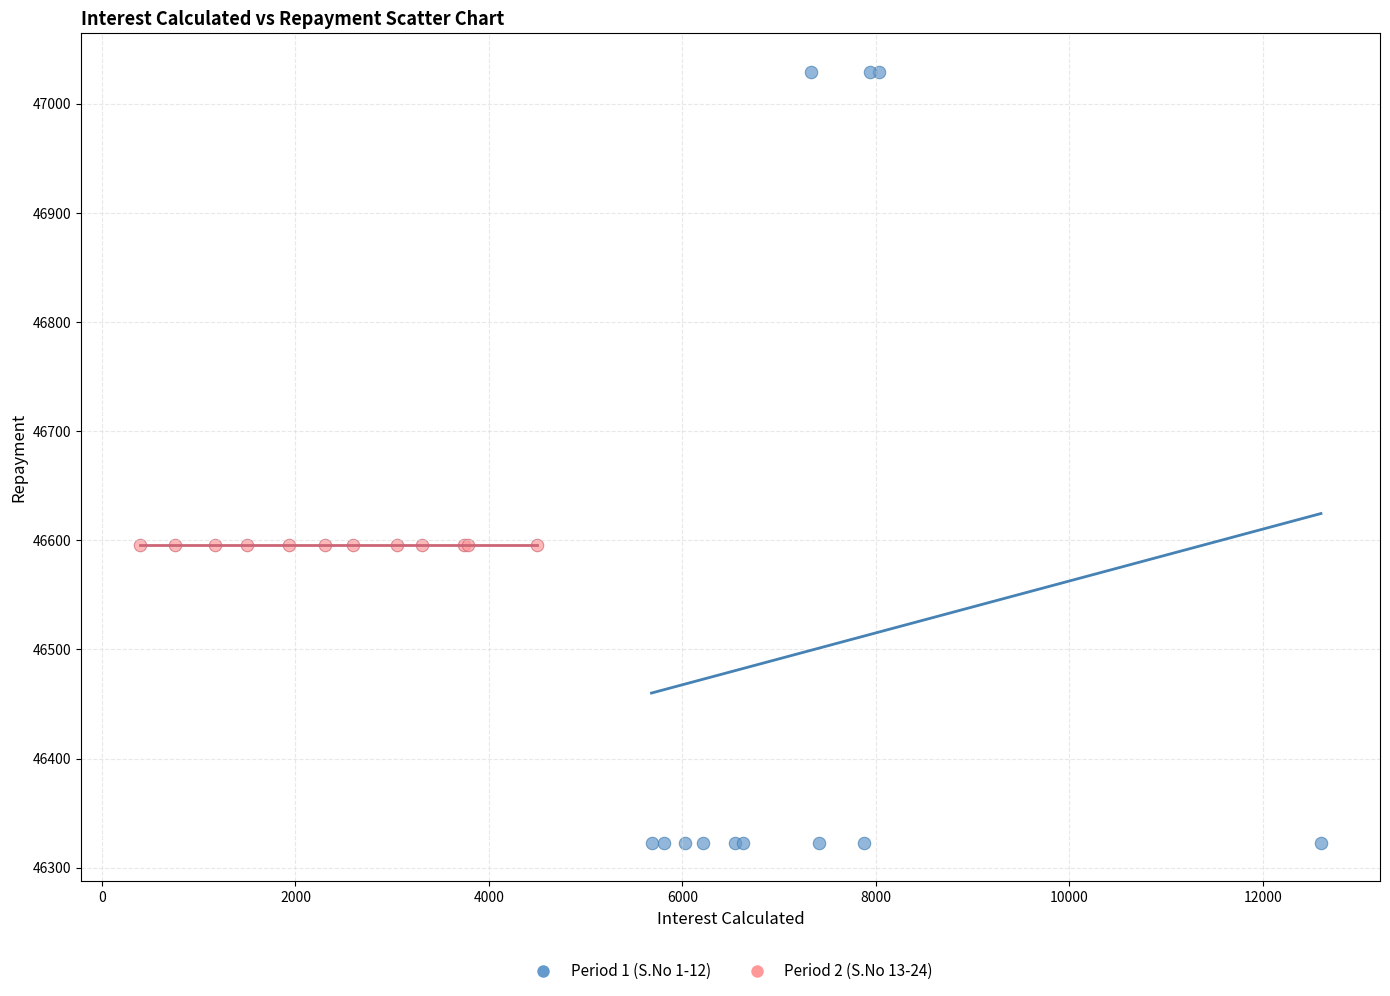

Which series has the widest spread of Y values?

Period 1 (S.No 1-12)